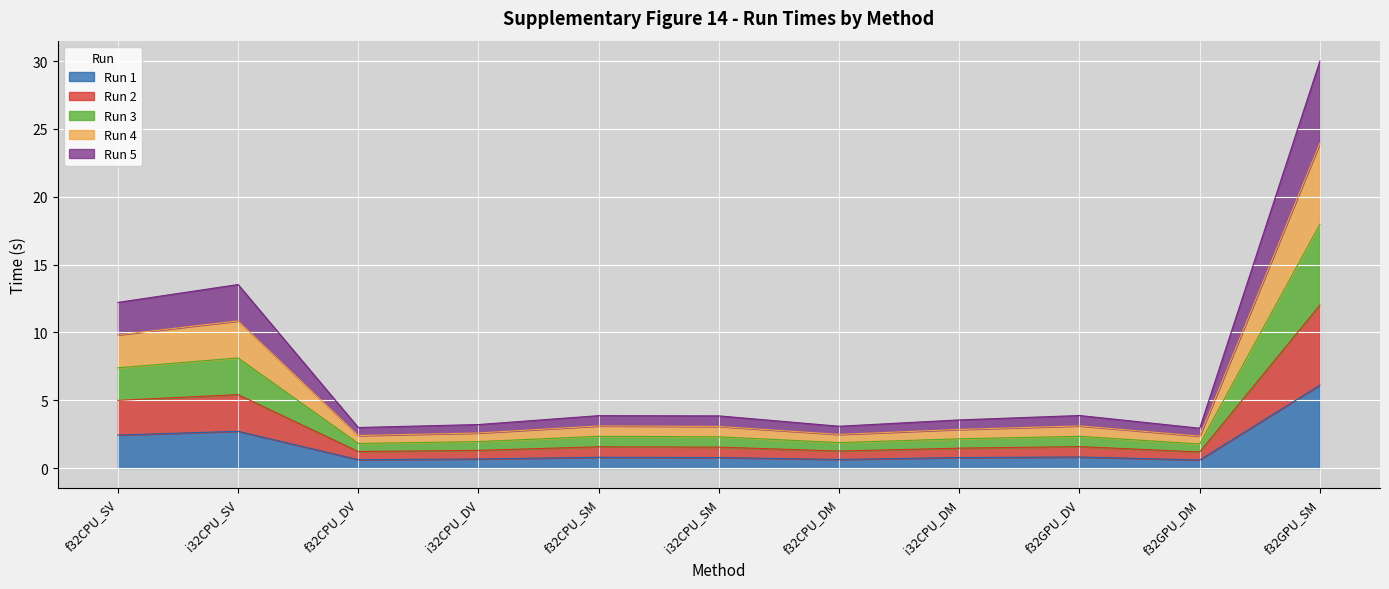

What is the highest value of the Run 1 series?

6.1